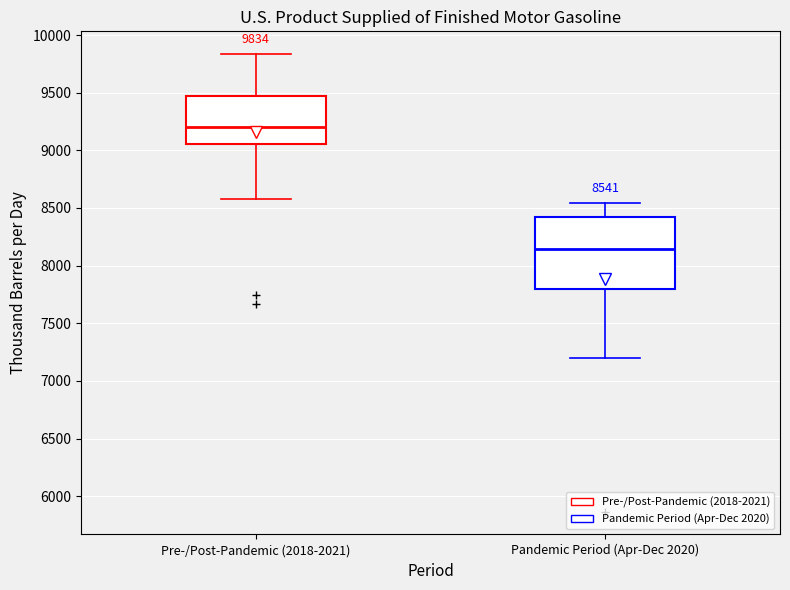

Comparing the boxes themselves (not the whiskers), which one is the tallest?

Pandemic Period (Apr-Dec 2020)